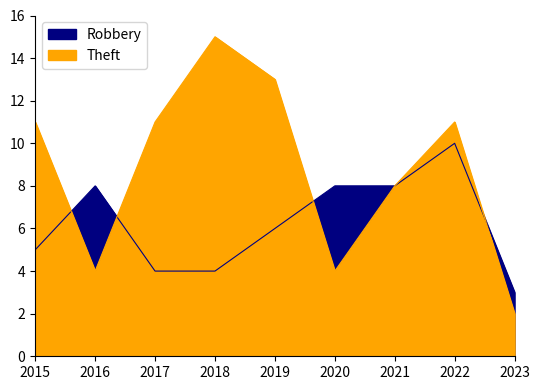

True or false: Robbery has a value of 4 at 2018.

True